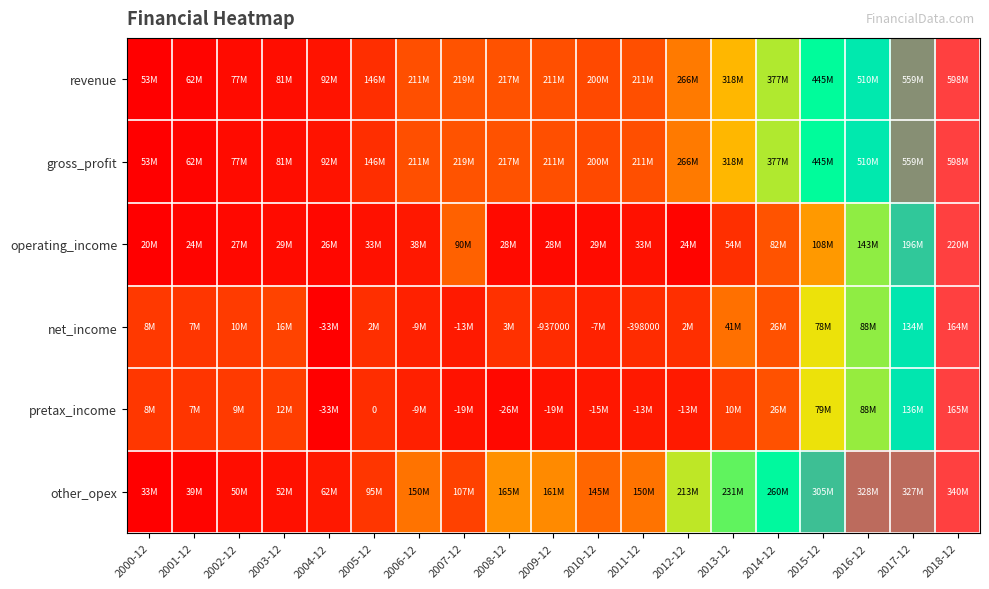

Between 2002-12 and 2007-12, which is larger?

2007-12